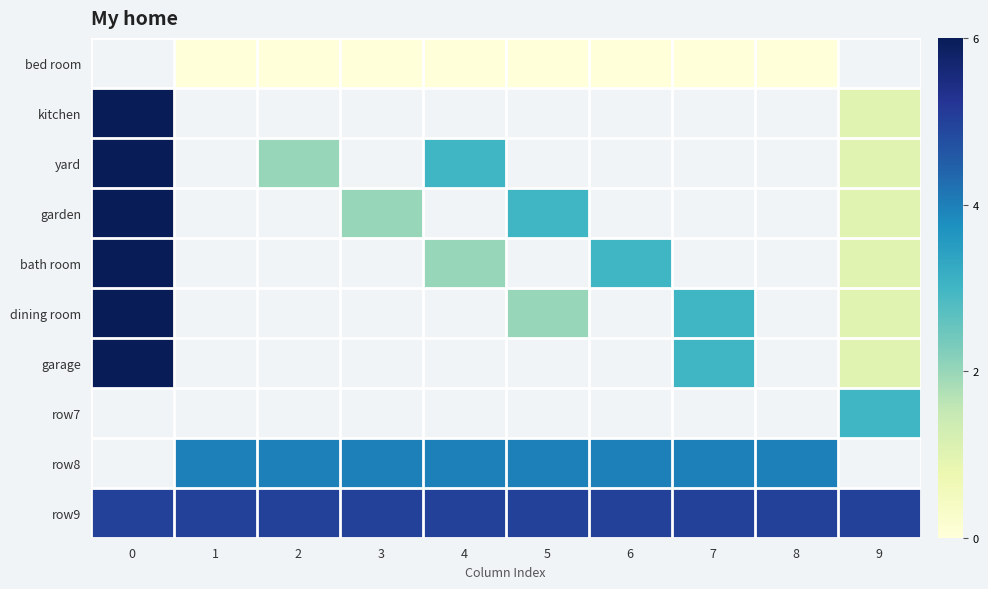

What is the spread (max minus min) of values at 7?

5.0